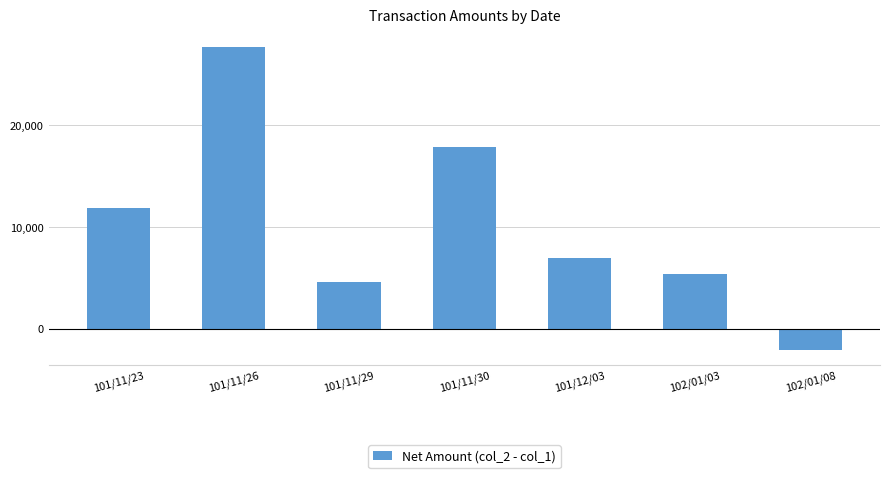

What is the smallest value displayed?

-2100